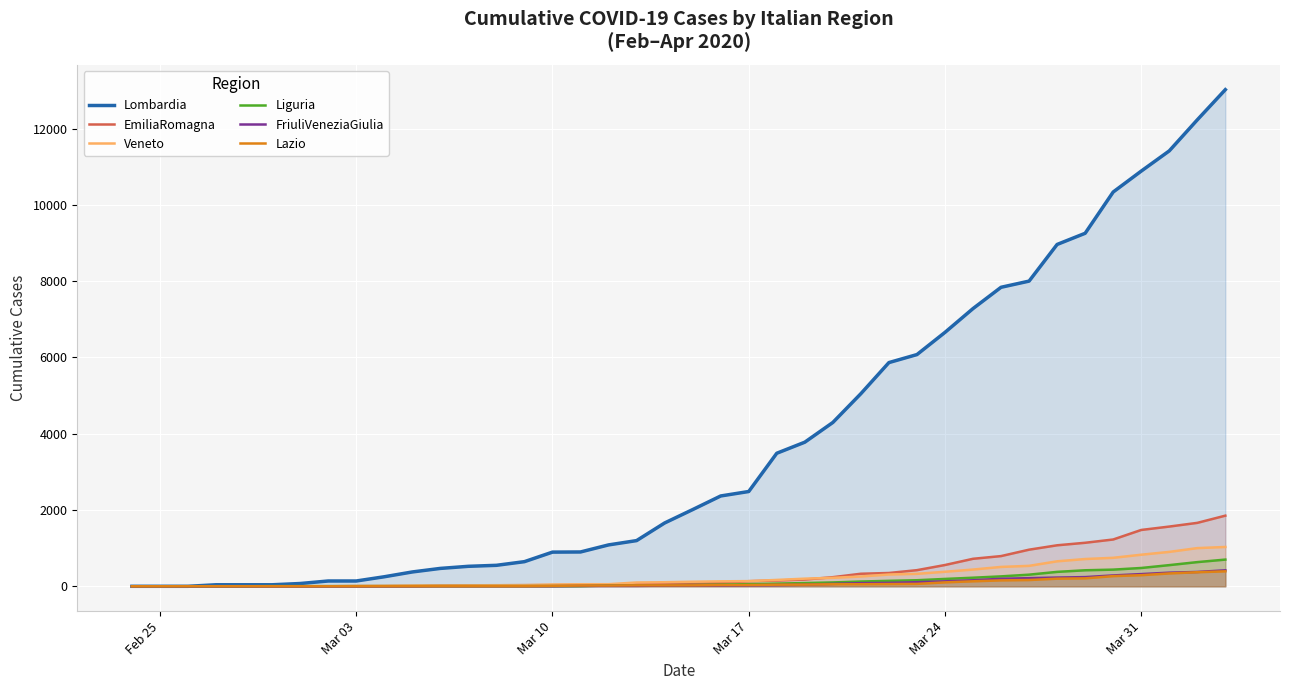

Where is Lombardia nearest to the value 6510?

Mar 24